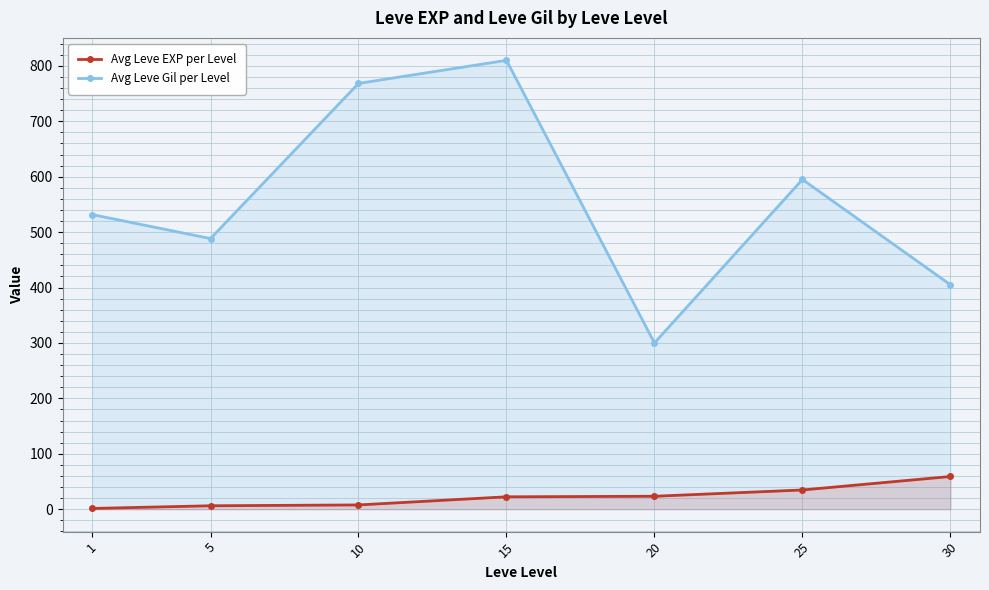

Which series changed the most between 1 and 5?

Avg Leve Gil per Level